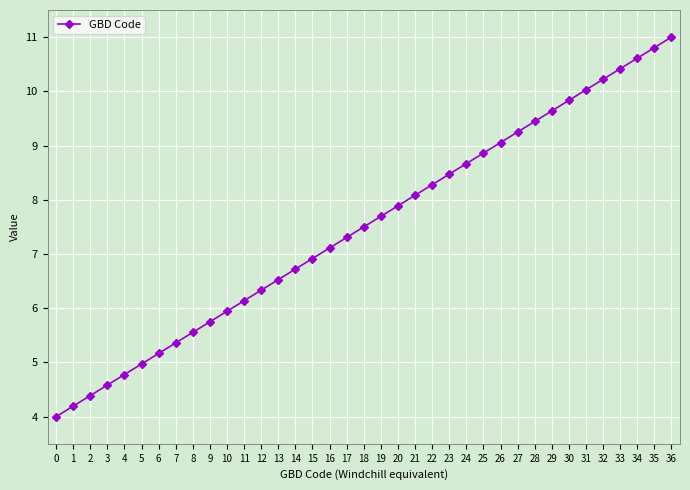

Rank the categories by value from highest to lowest.

36, 35, 34, 33, 32, 31, 30, 29, 28, 27, 26, 25, 24, 23, 22, 21, 20, 19, 18, 17, 16, 15, 14, 13, 12, 11, 10, 9, 8, 7, 6, 5, 4, 3, 2, 1, 0